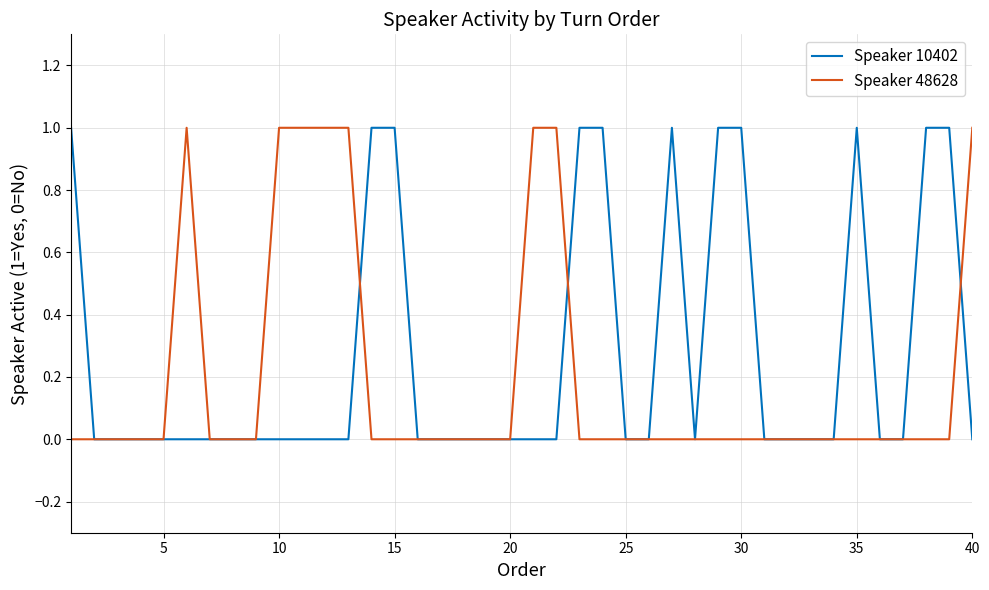

List the series in order of their overall mean, highest first.

Speaker 10402, Speaker 48628